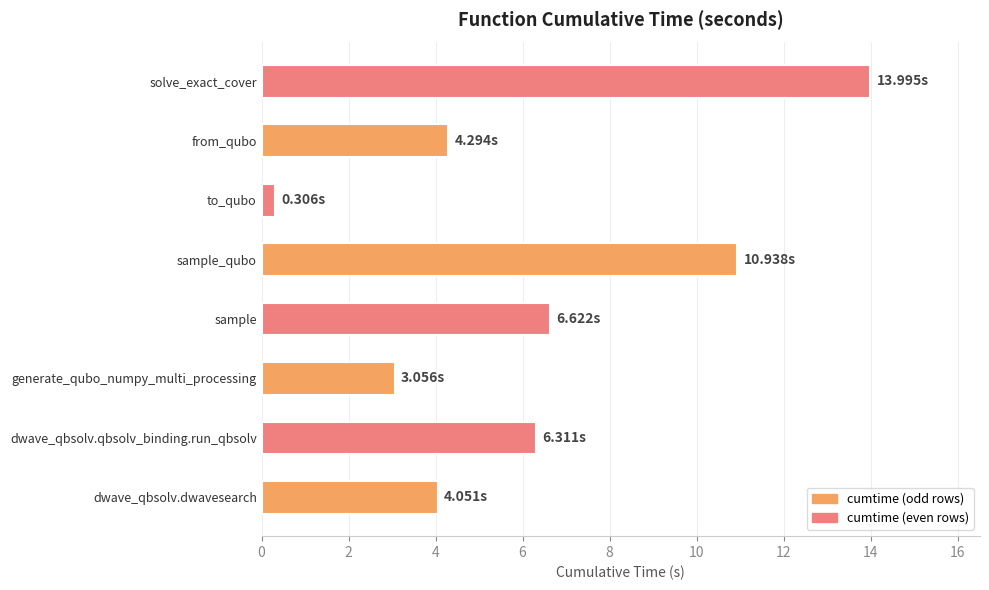

Rank the categories by value from lowest to highest.

to_qubo, generate_qubo_numpy_multi_processing, dwave_qbsolv.dwavesearch, from_qubo, dwave_qbsolv.qbsolv_binding.run_qbsolv, sample, sample_qubo, solve_exact_cover